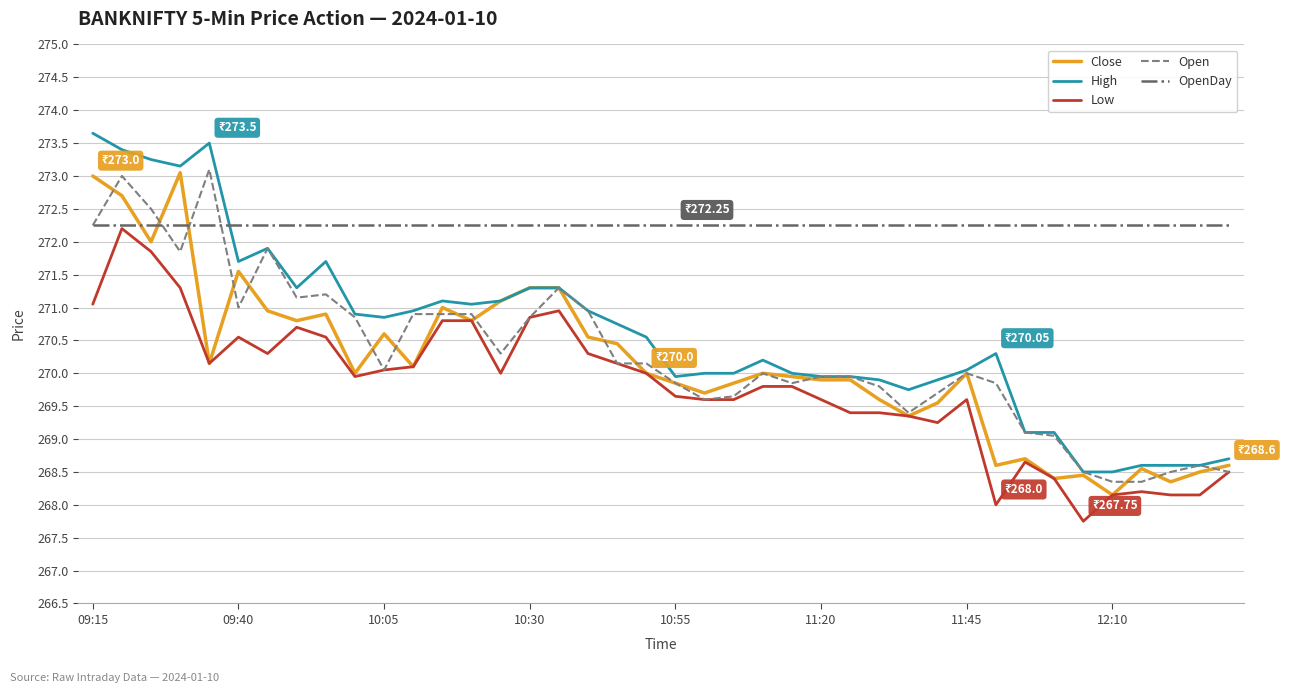

True or false: Low and High intersect in this chart.

False